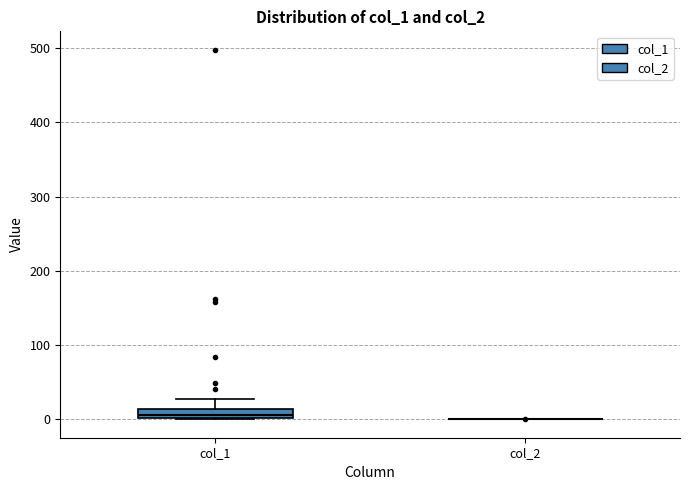

Comparing the boxes themselves (not the whiskers), which one is the tallest?

col_1